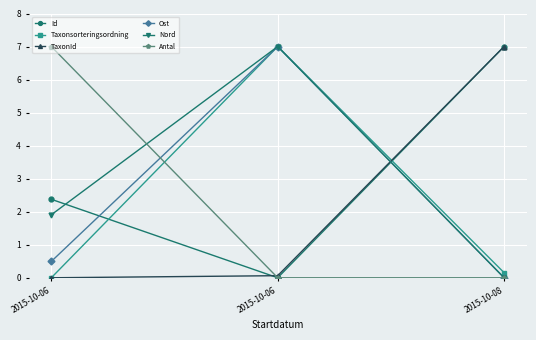

How many data points in Nord are above 1?

2